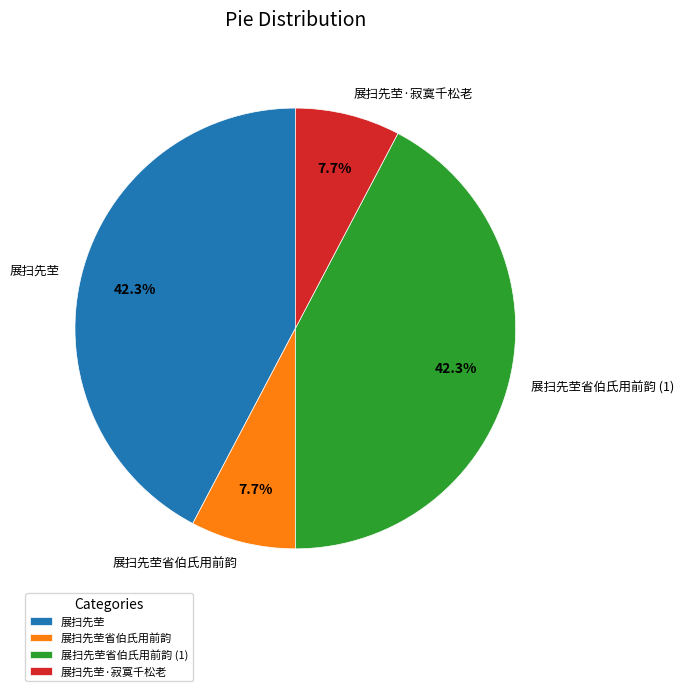

Does 展扫先茔省伯氏用前韵 represent more than half of the total?

No